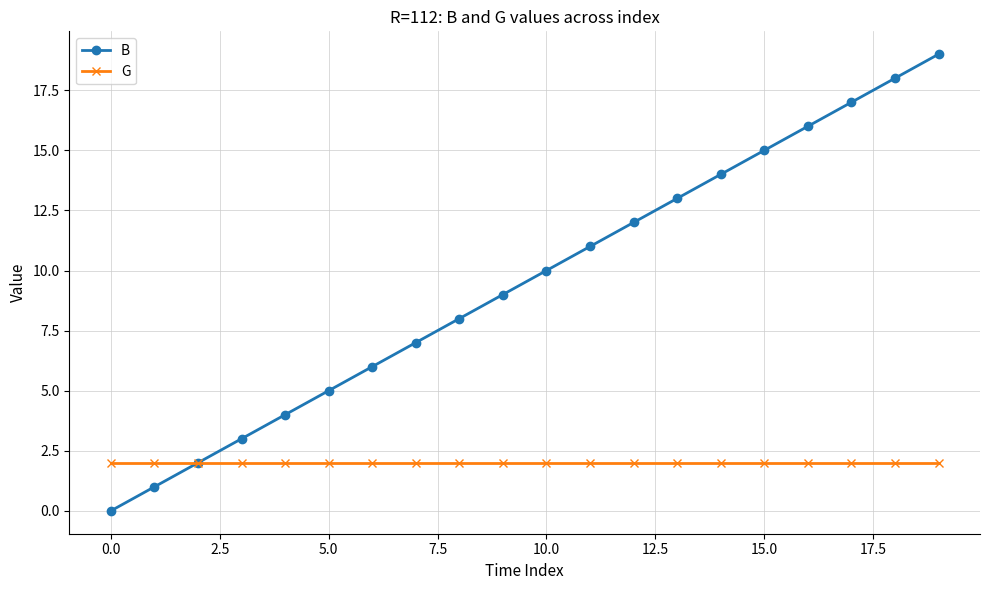

What is the greatest value displayed?

19